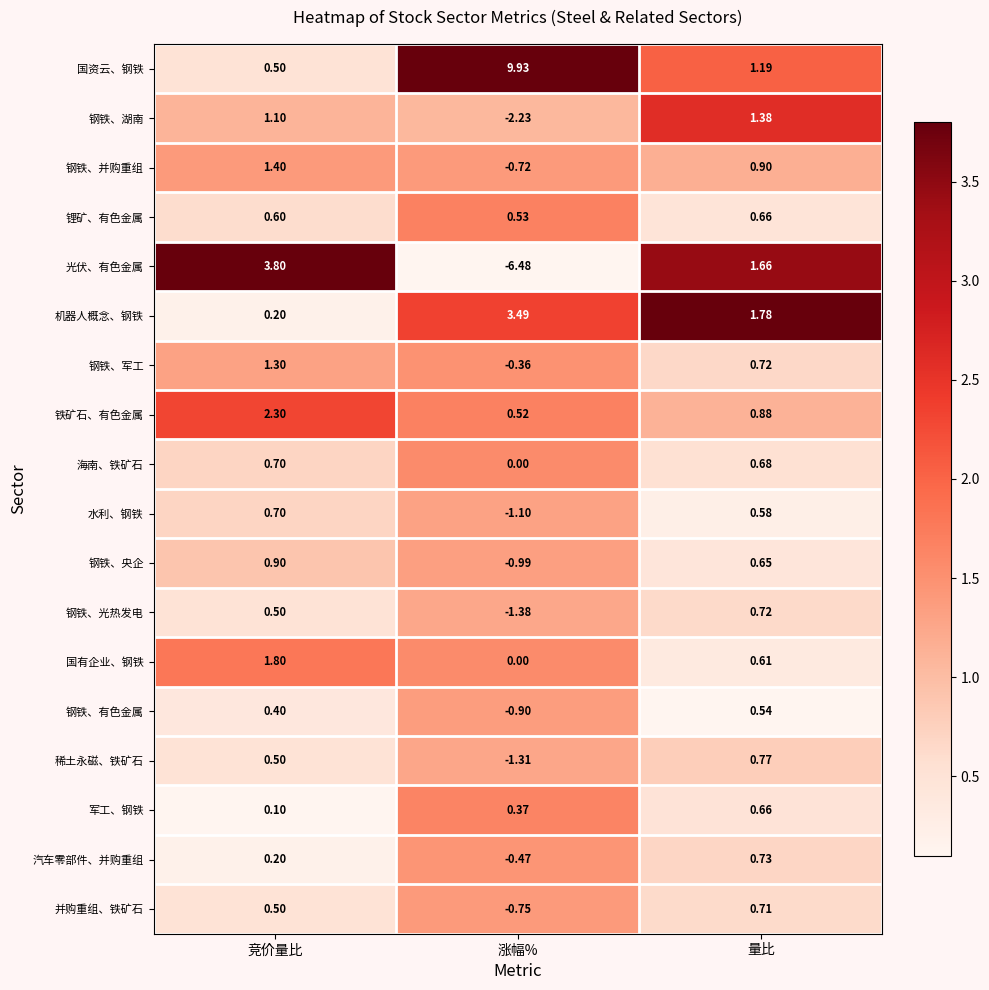

At which category does the chart reach its minimum across all series?

涨幅%